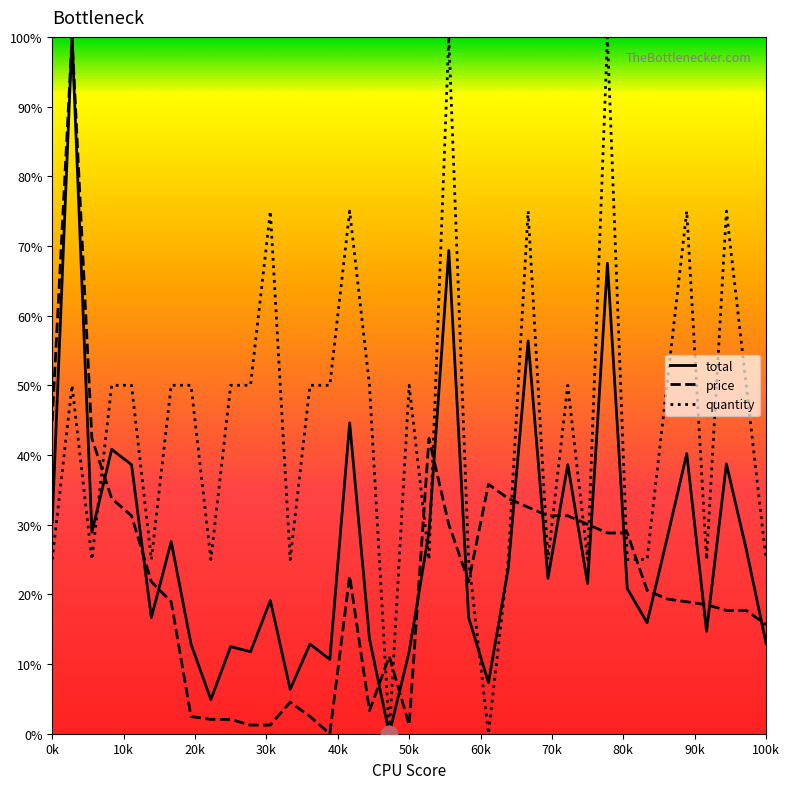

Which series has the largest total across all categories?

quantity